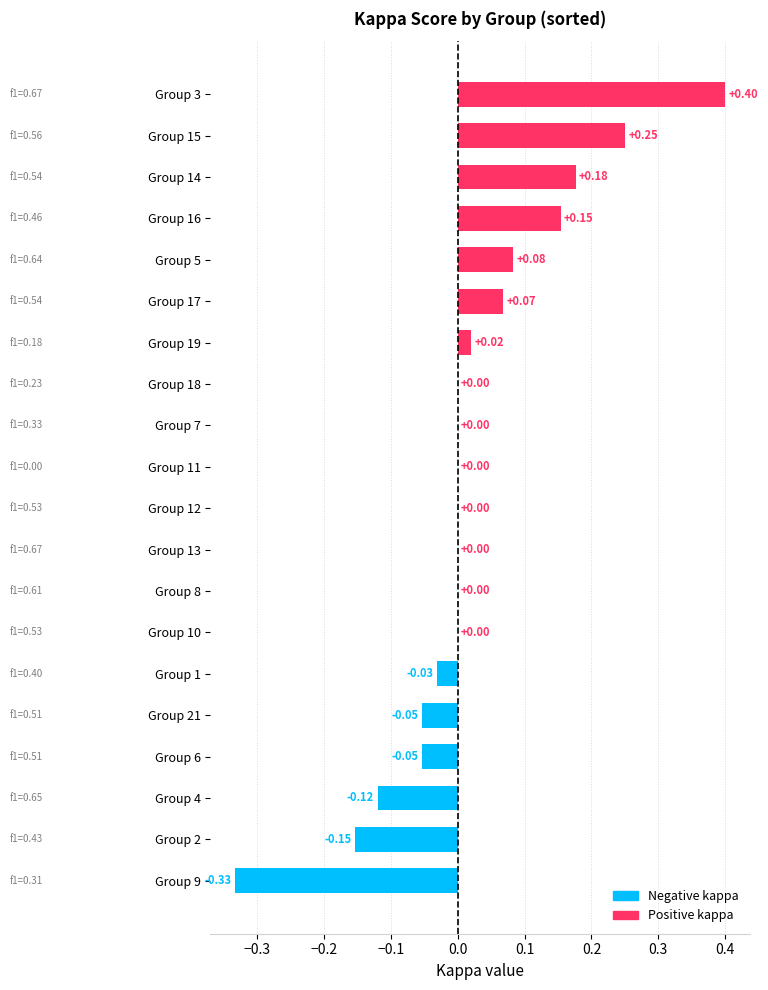

What is the sum of all values?

0.4